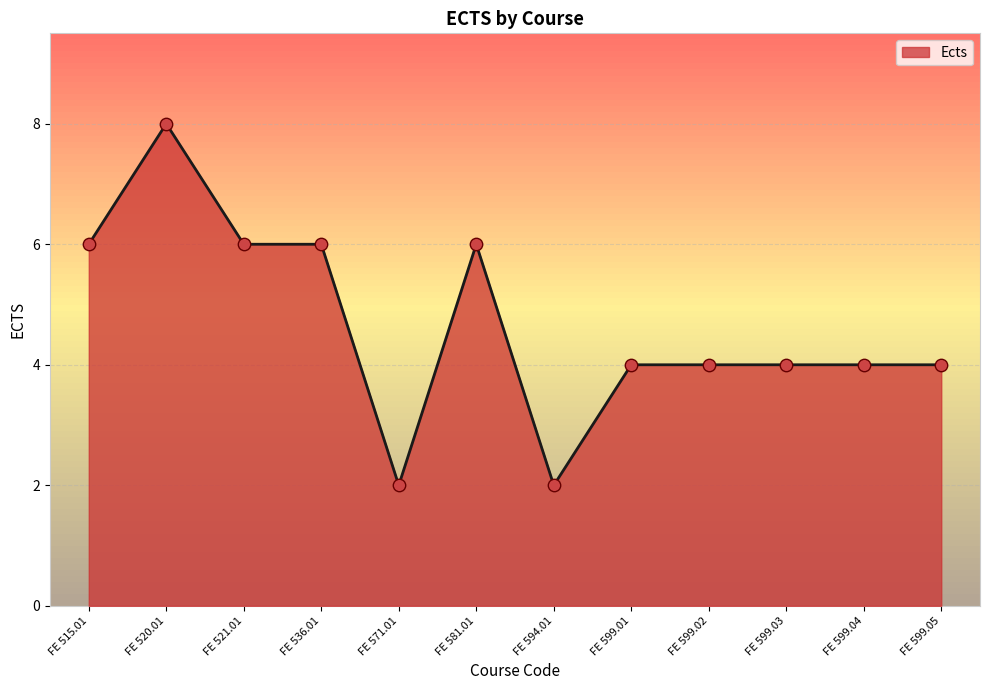

Between FE 599.01 and FE 581.01, which is larger?

FE 581.01